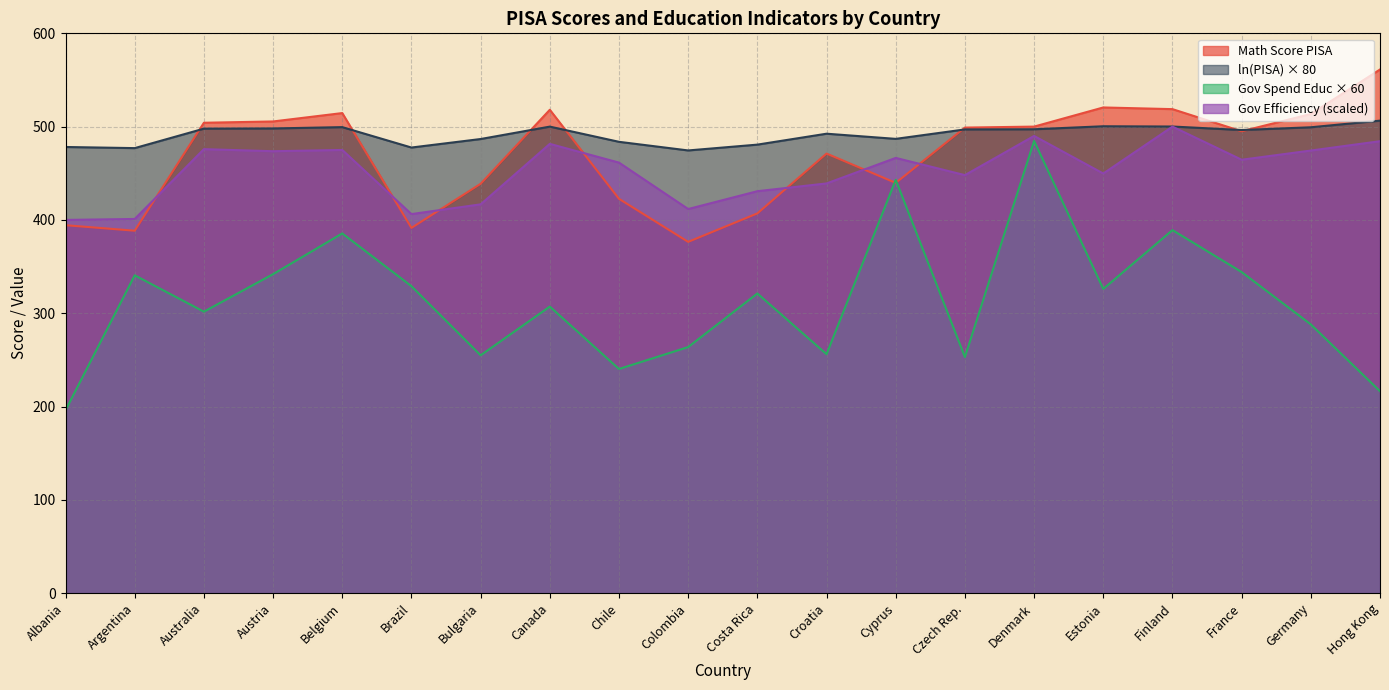

Rank the categories by Math Score PISA value from highest to lowest.

Hong Kong, Estonia, Finland, Canada, Belgium, Germany, Austria, Australia, Denmark, Czech Rep., France, Croatia, Cyprus, Bulgaria, Chile, Costa Rica, Albania, Brazil, Argentina, Colombia